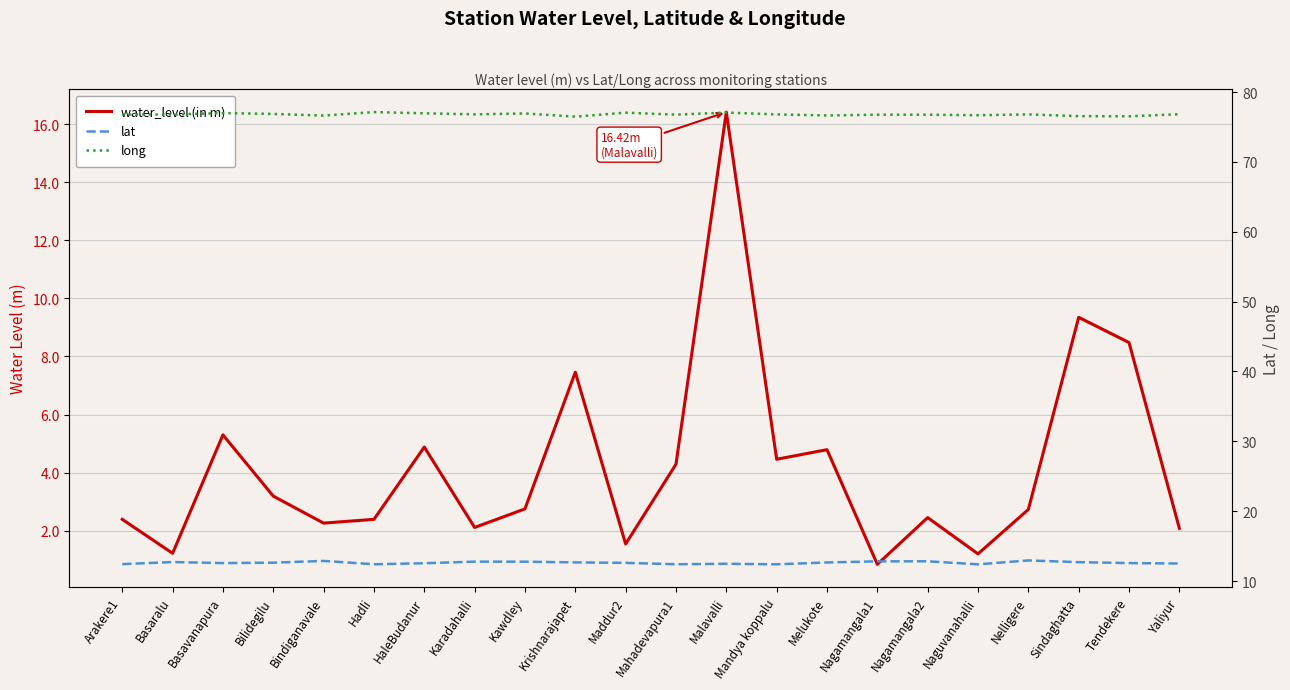

Between Nelligere and Yaliyur, which is larger?

Nelligere